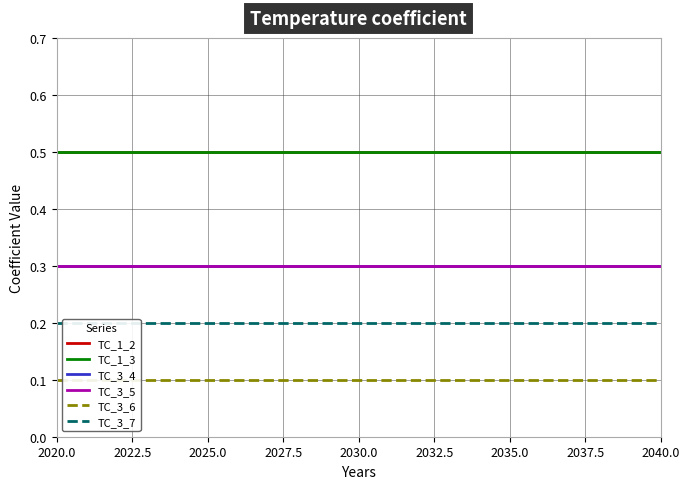

True or false: TC_3_4 and TC_3_7 intersect in this chart.

False